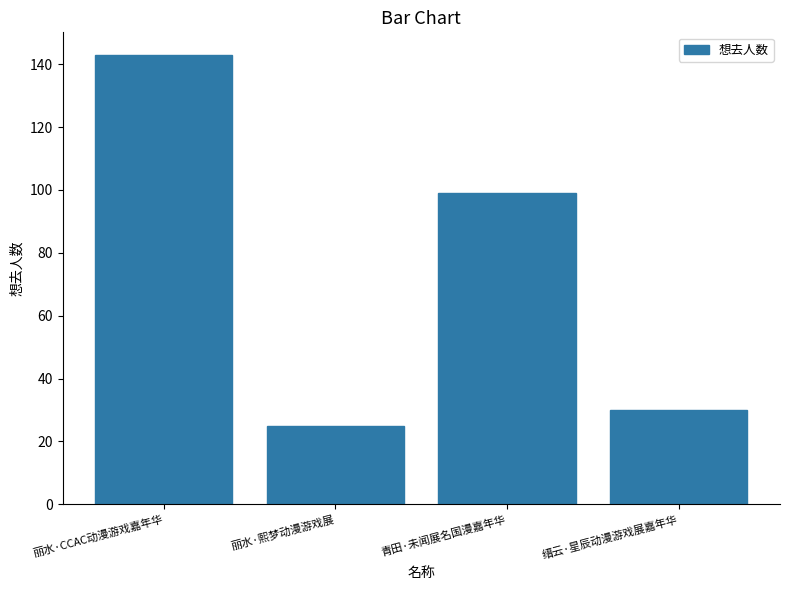

Between 青田·未闻展名国漫嘉年华 and 丽水·熙梦动漫游戏展, which is larger?

青田·未闻展名国漫嘉年华